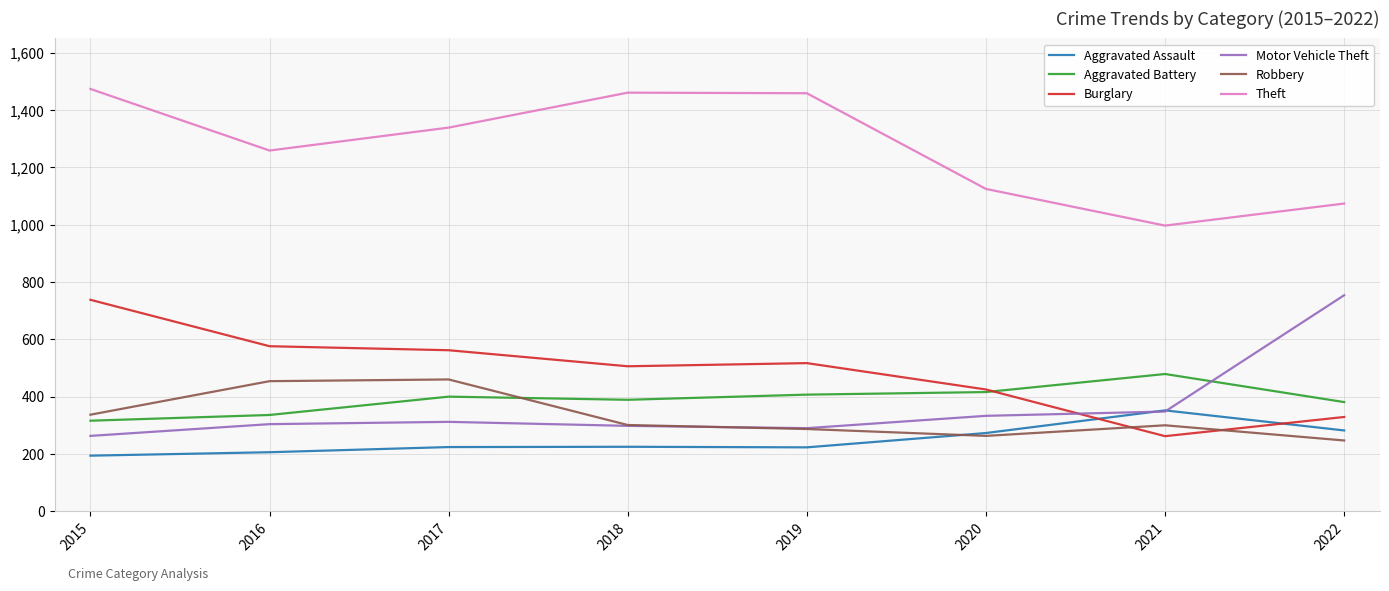

What is the difference between the Motor Vehicle Theft values at 2021 and 2017?

36